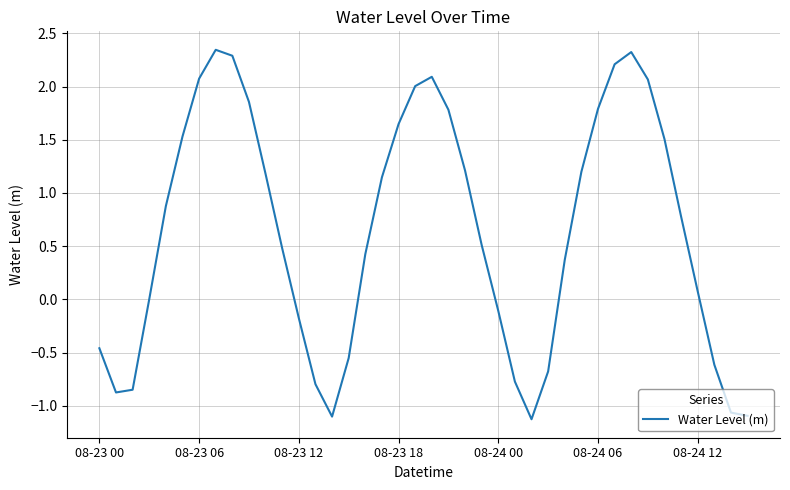

What is the minimum value shown in the chart?

-1.1